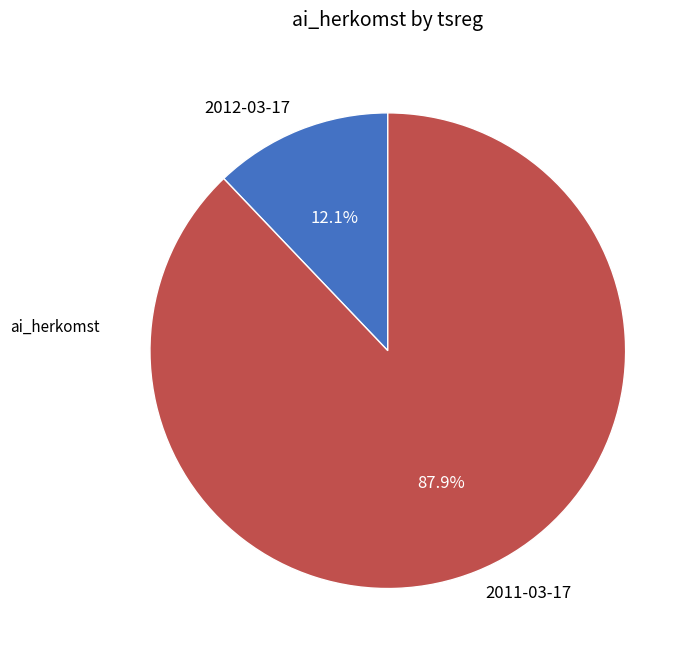

Is it true that 2012-03-17 is 23% of the pie?

False